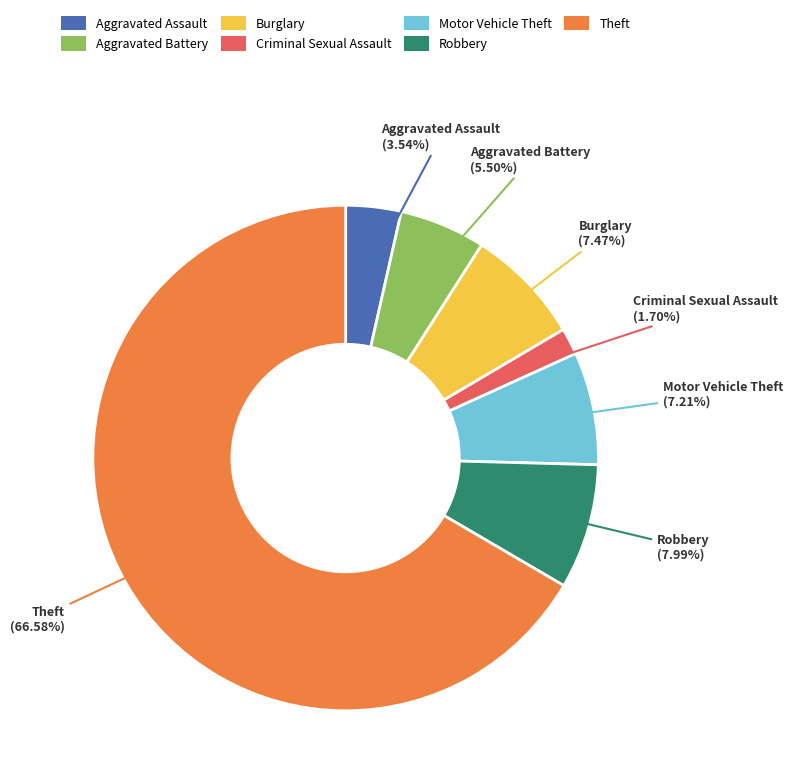

Combined, what portion of the pie is Burglary and Criminal Sexual Assault?

9.2%